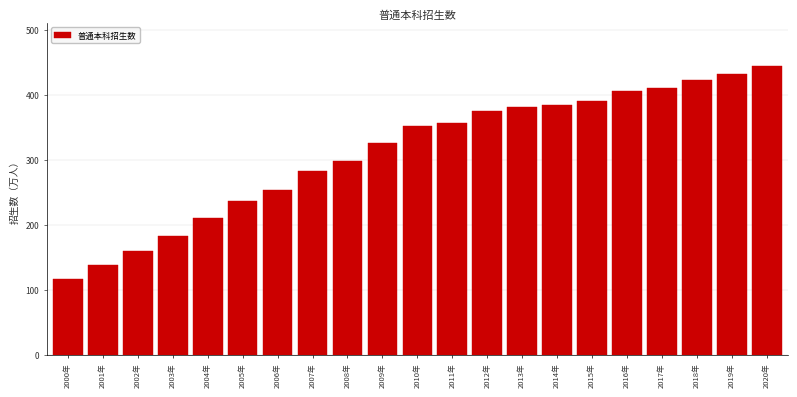

What is the label of the 11th bar from the right?

2010年